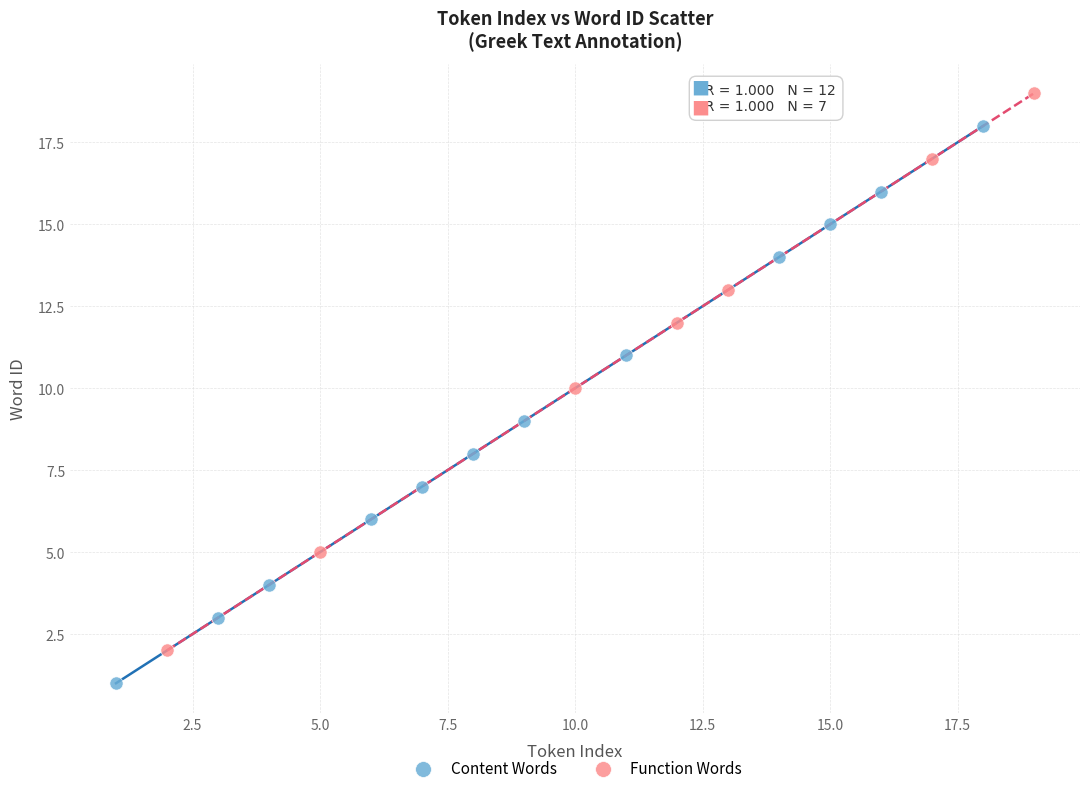

Which series reaches the maximum Y coordinate?

Function Words